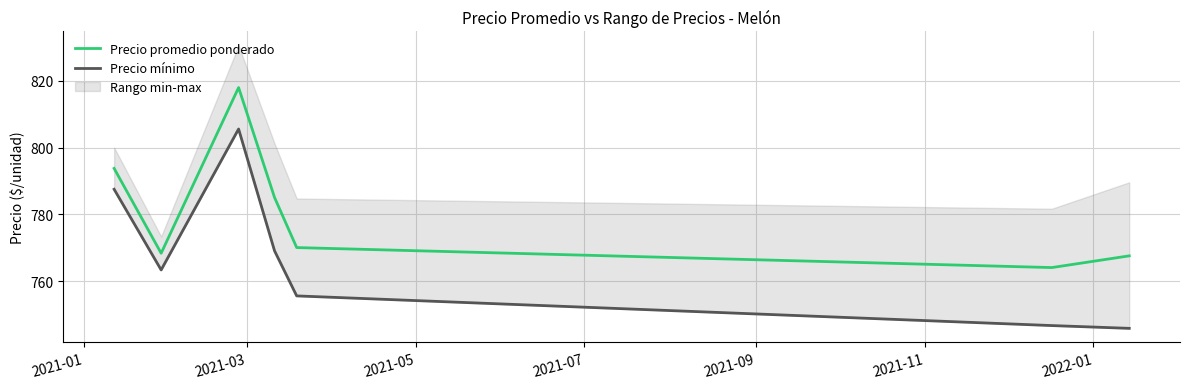

What is the lowest value of the Precio promedio ponderado series?

764.0